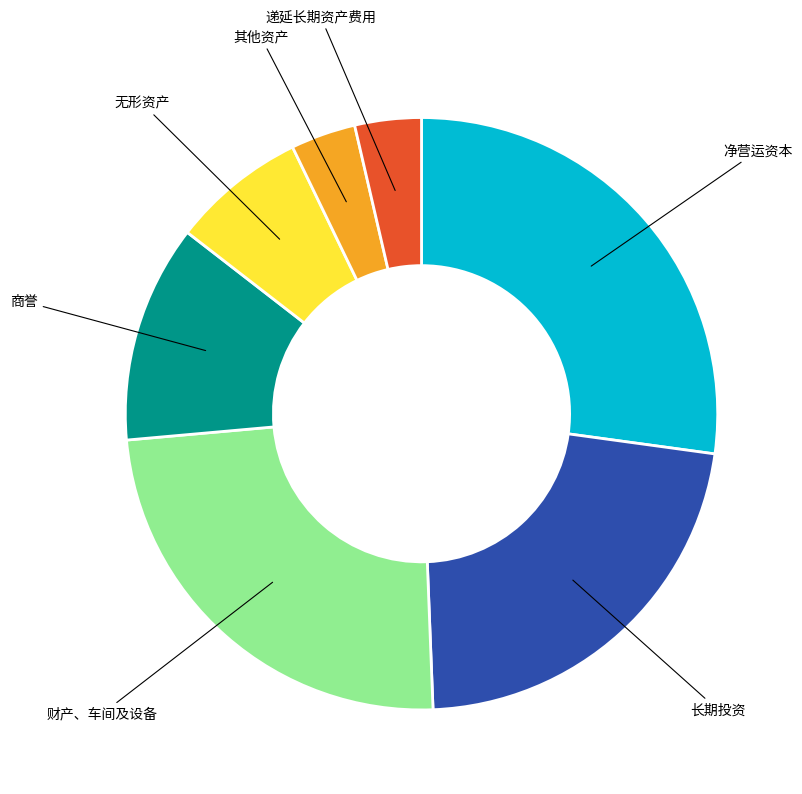

Is the sum of 长期投资 and 其他资产 greater than half?

No